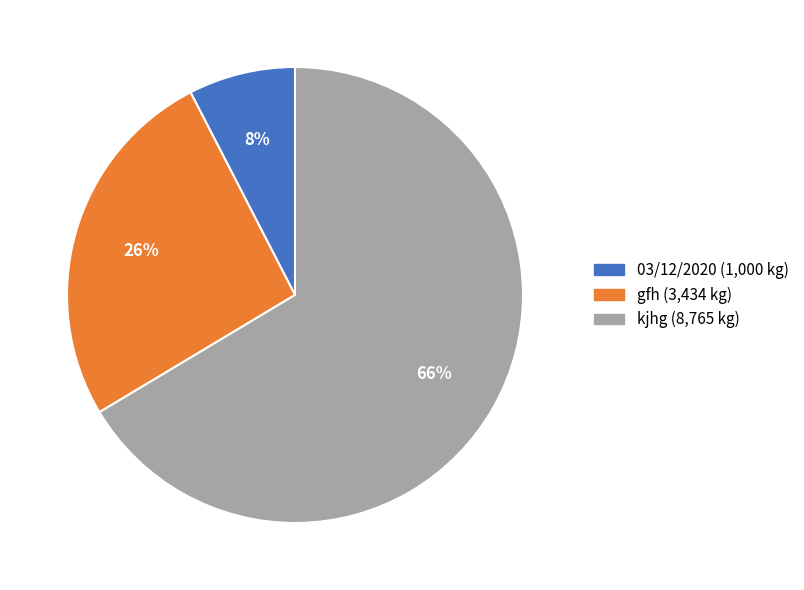

To the nearest percent, what is the average slice percentage?

33%